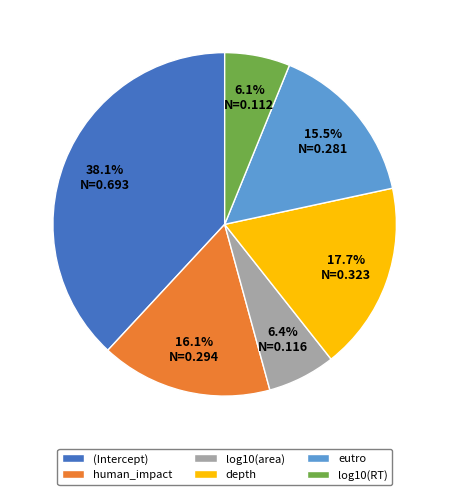

How many segments does this pie chart have?

6